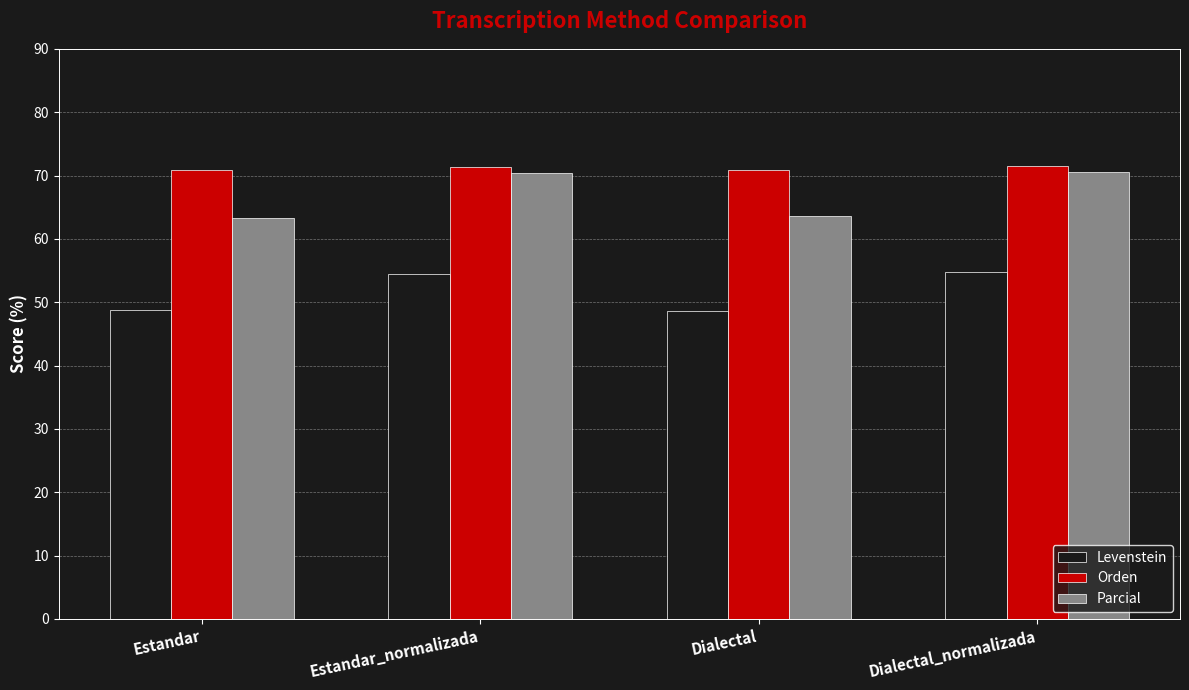

The Parcial series shows 109.4 at Dialectal_normalizada. True or false?

False